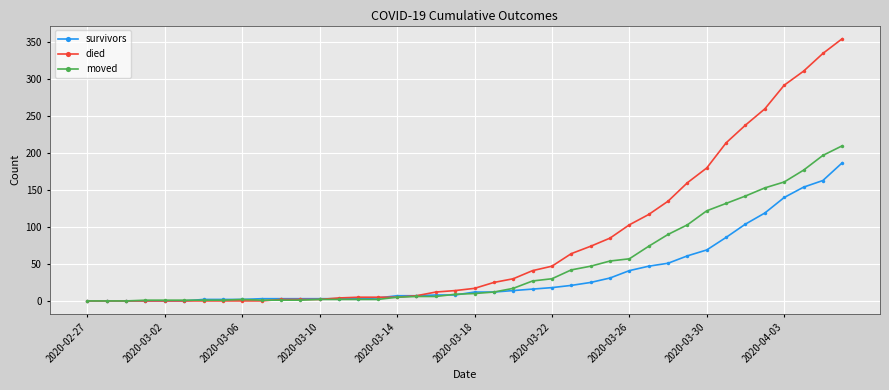

Which series has the largest range (max minus min)?

died